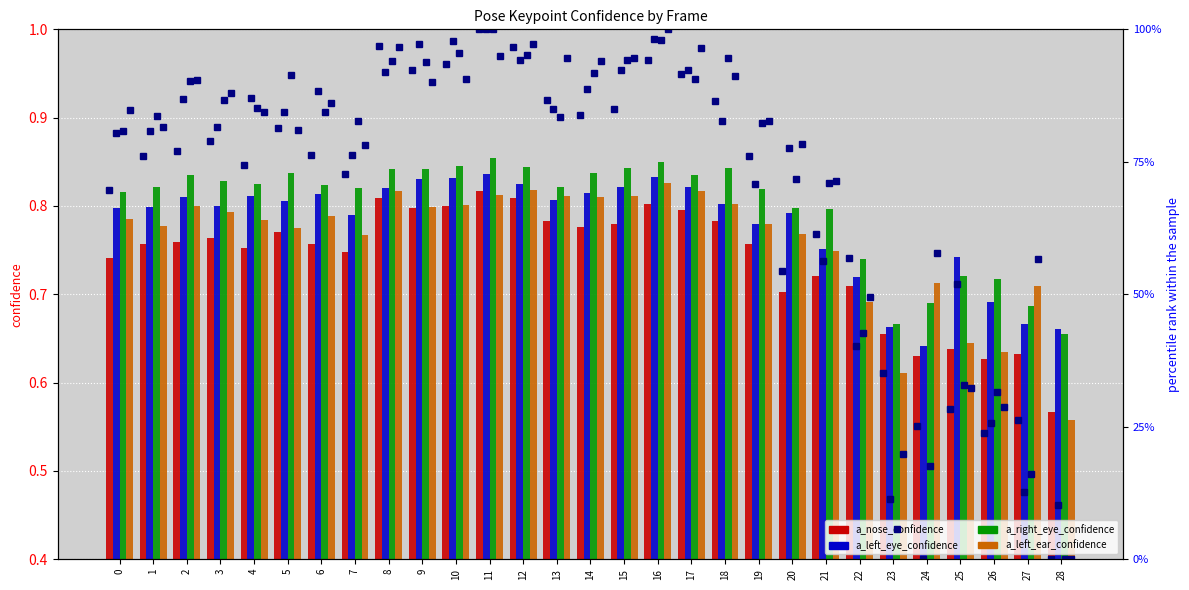

Rank the series at 7 from highest to lowest value.

a_right_eye_confidence, a_left_eye_confidence, a_left_ear_confidence, a_nose_confidence